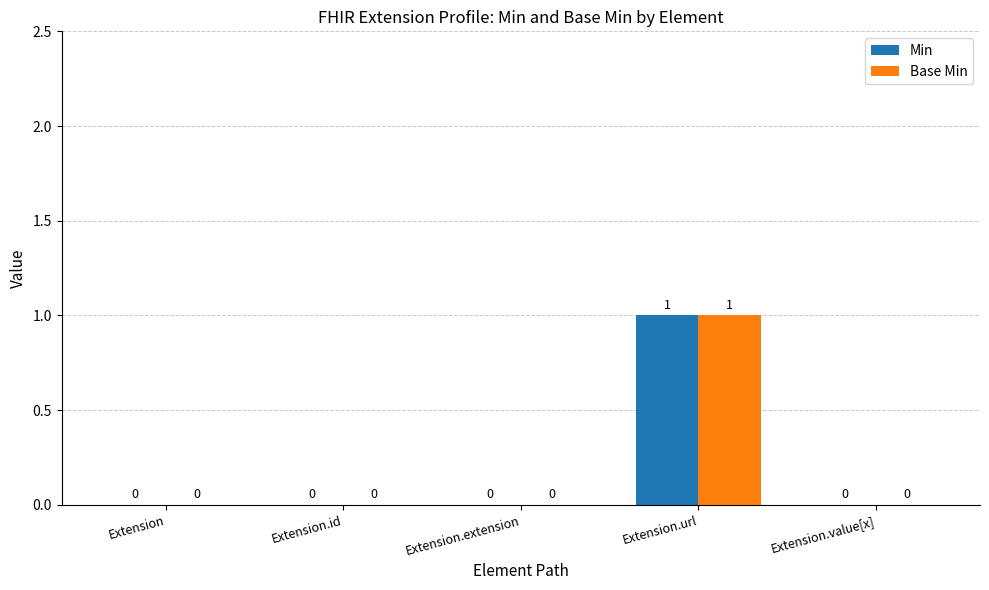

Is it true that Base Min equals 0 at Extension.extension?

True